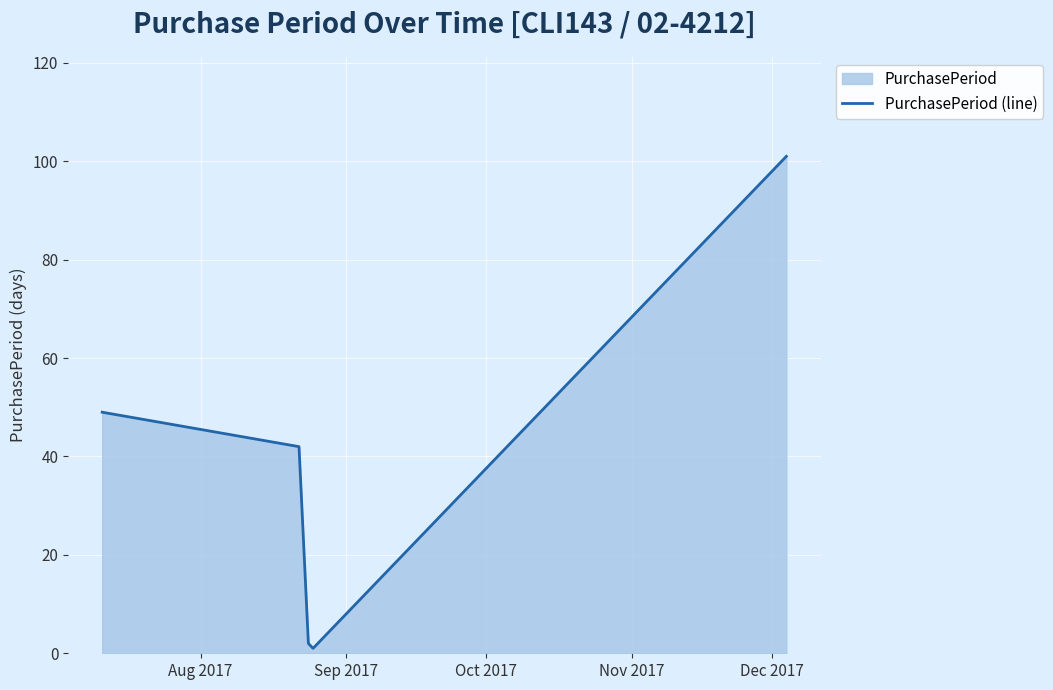

What is the average value?

39